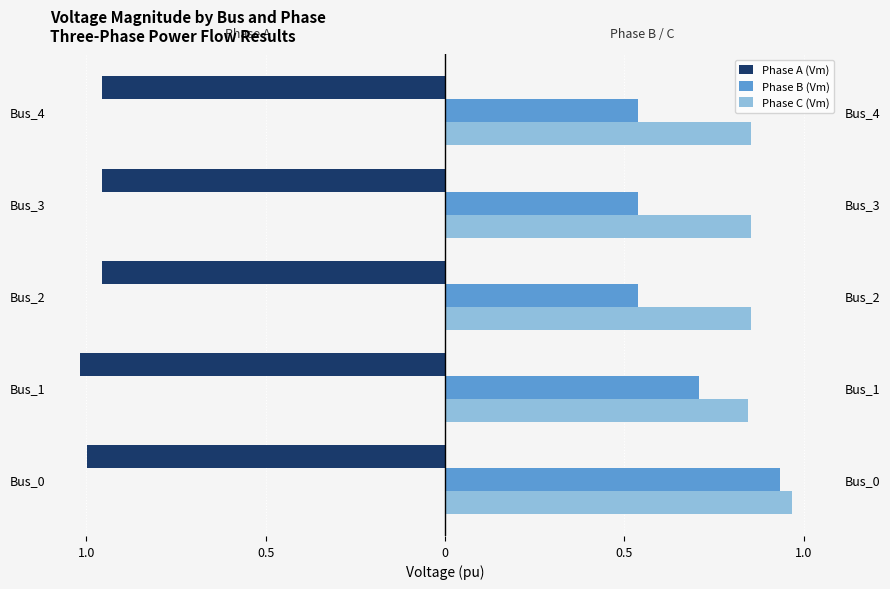

What is the minimum value shown in the chart?

-1.0